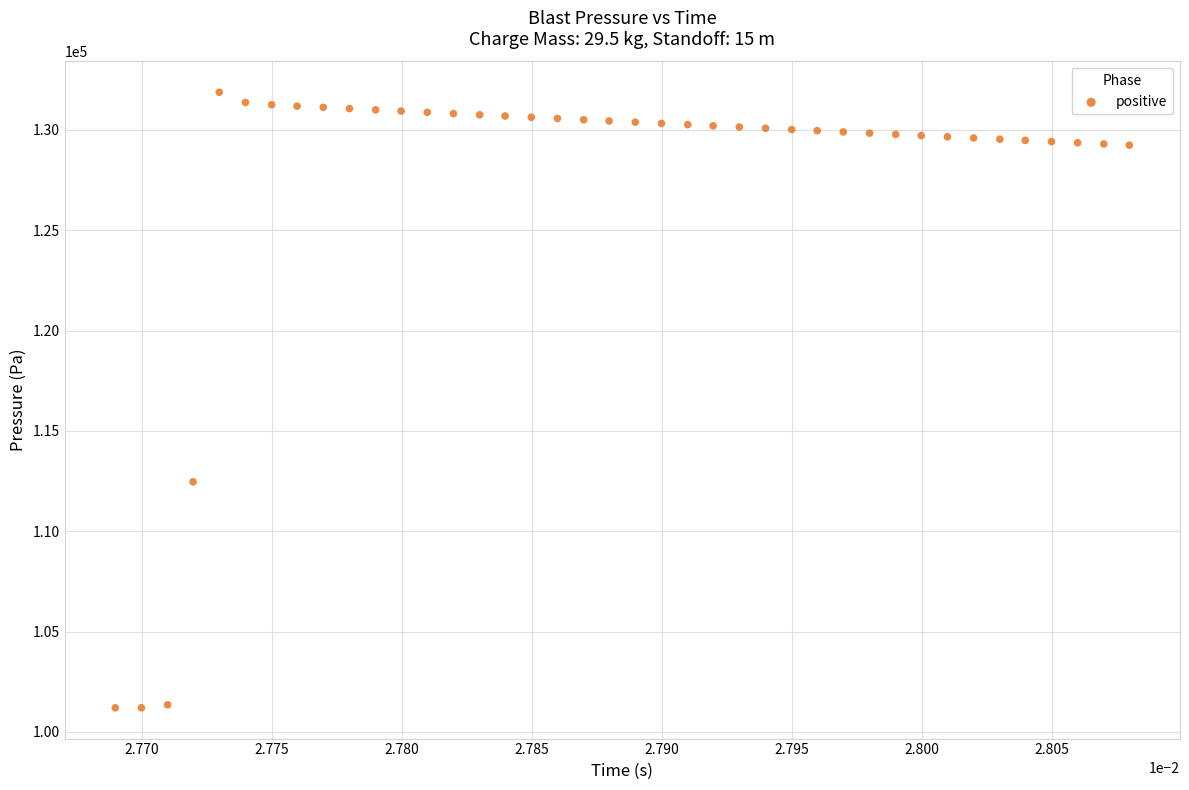

What Y value in the scatter plot is closest to 116540?

112463.2